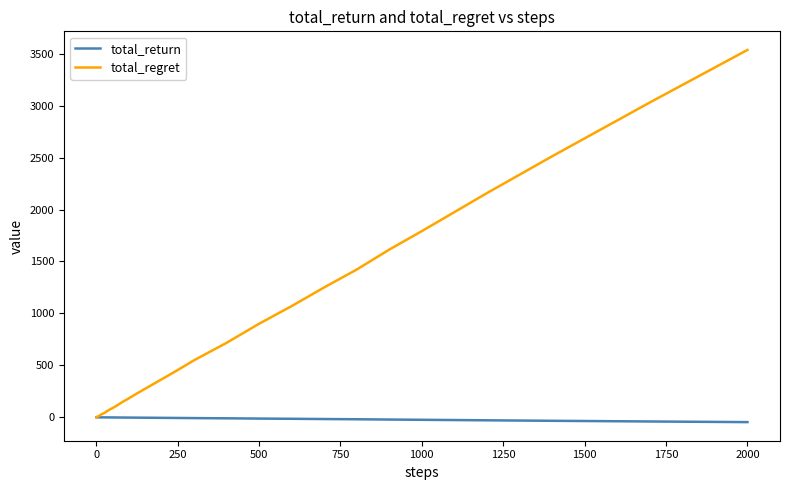

Rank the series by their average value, from lowest to highest.

total_return, total_regret